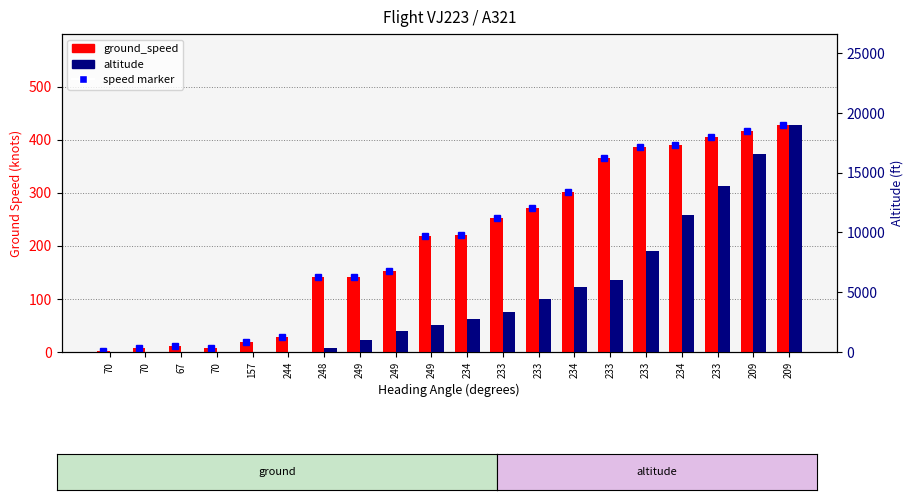

The value of ground_speed at 244 is 29. True or false?

True